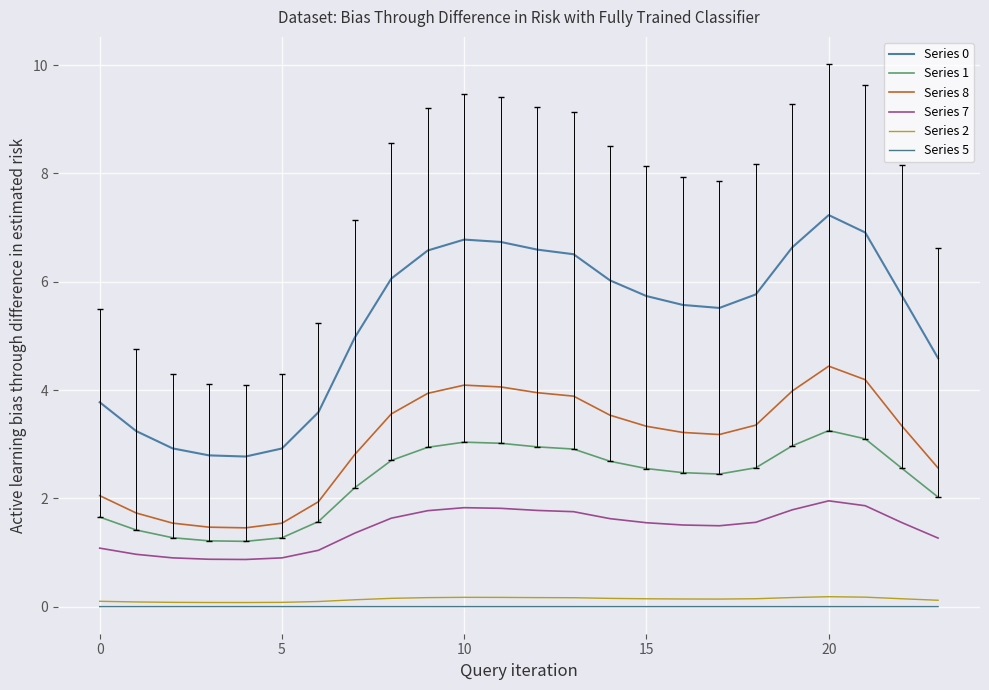

Does the chart display data point markers on the line(s)?

No